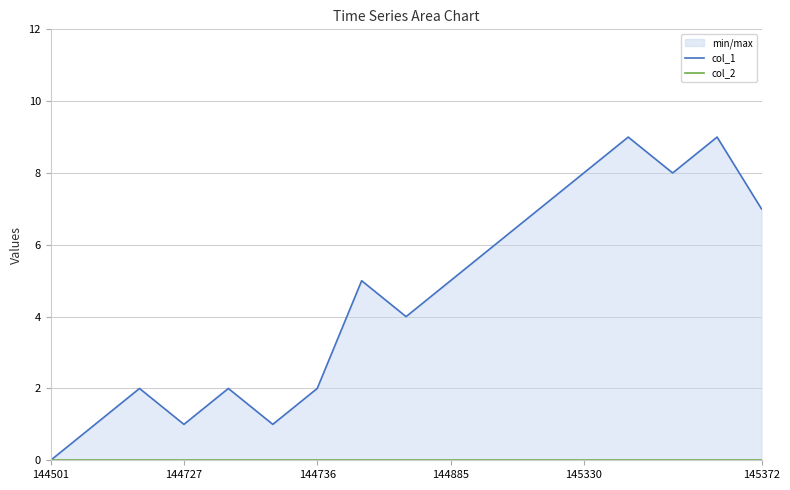

Which has a higher value, 144501 or 144727?

144727